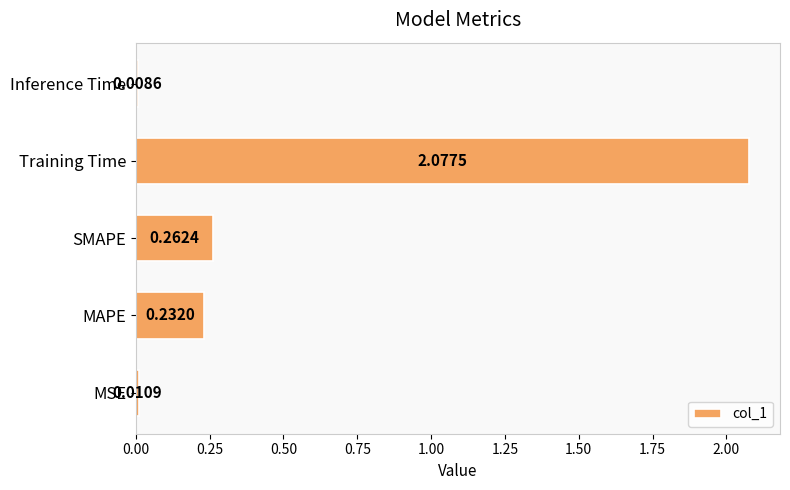

Where is the data nearest to the value 1?

SMAPE